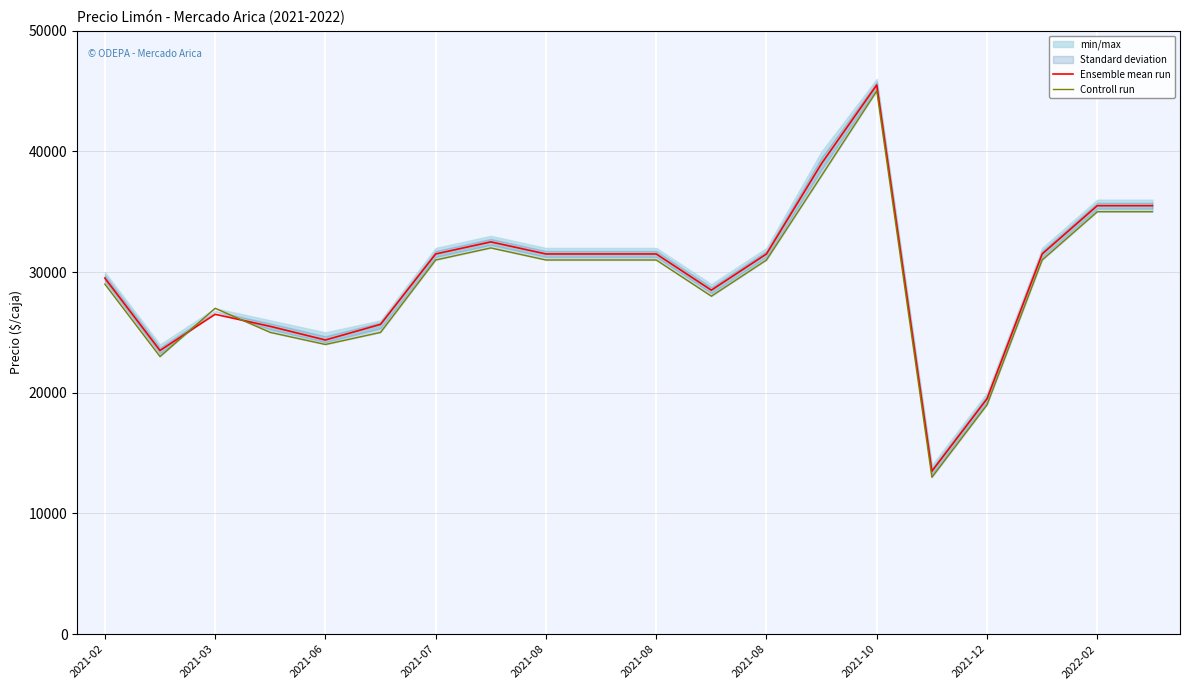

At which label is Ensemble mean run closest to 29500?

2021-02